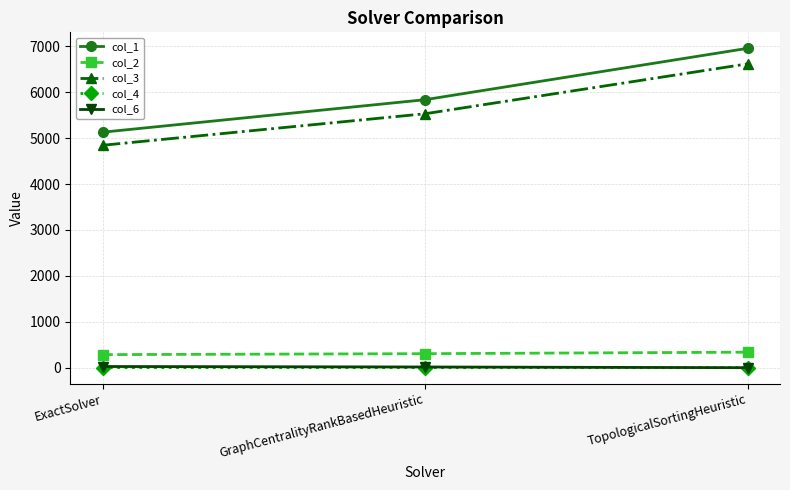

How many values in the col_3 series are below 5531?

1